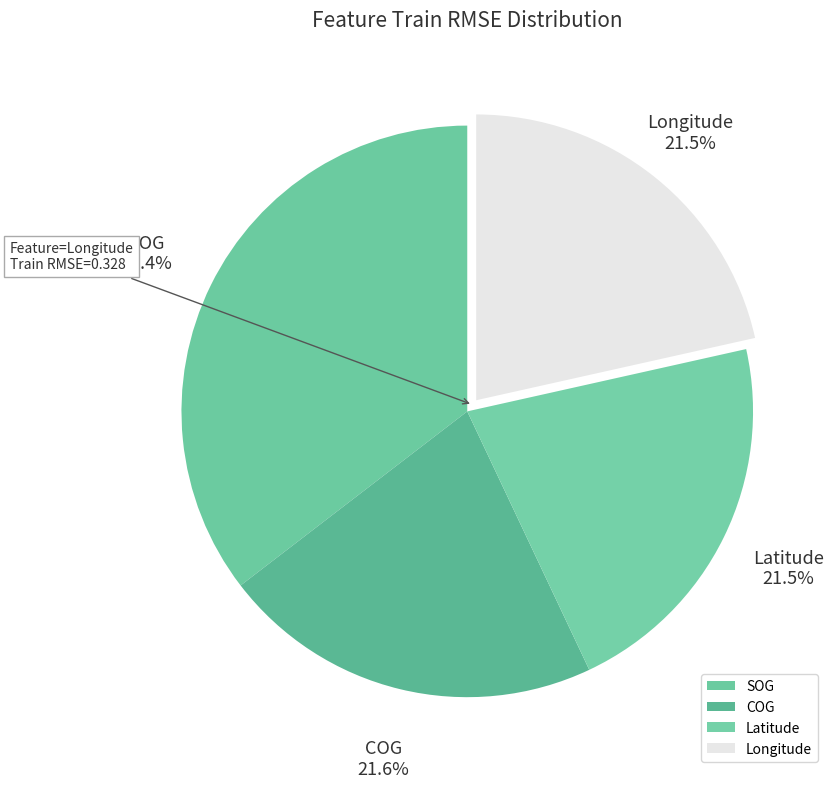

To the nearest percent, what is the average slice percentage?

25%